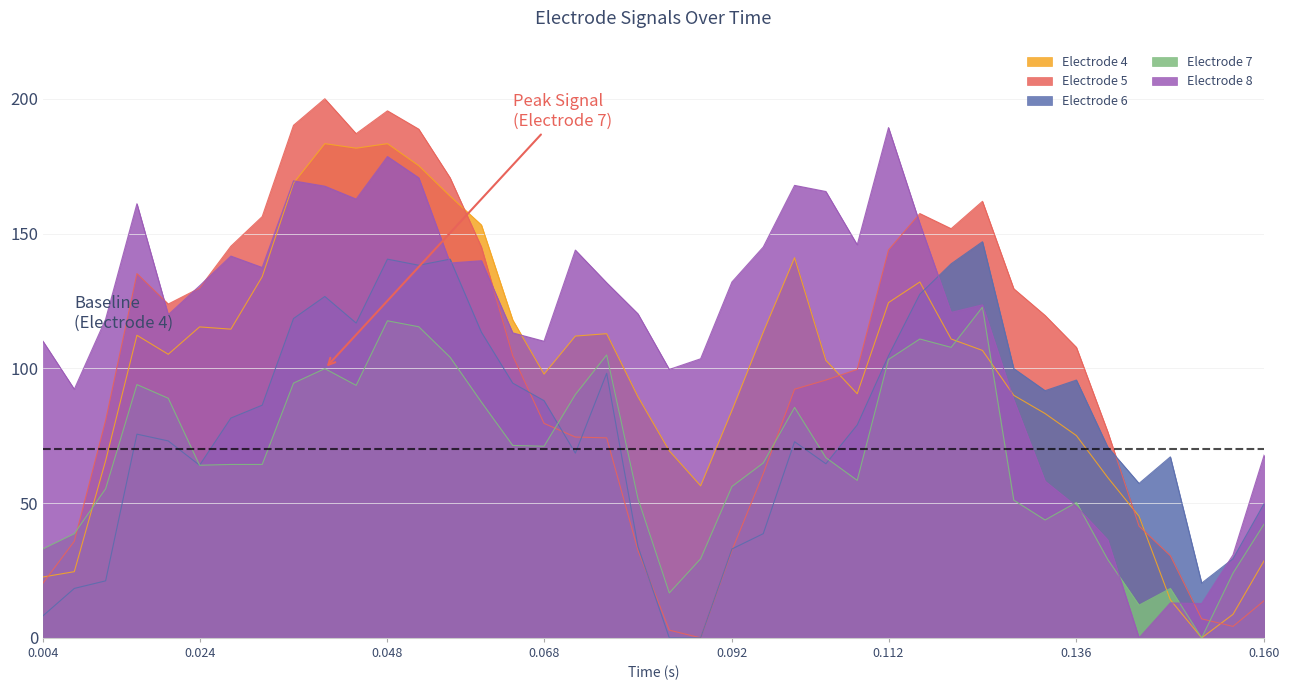

At which category is the sum across all series the highest?

0.048